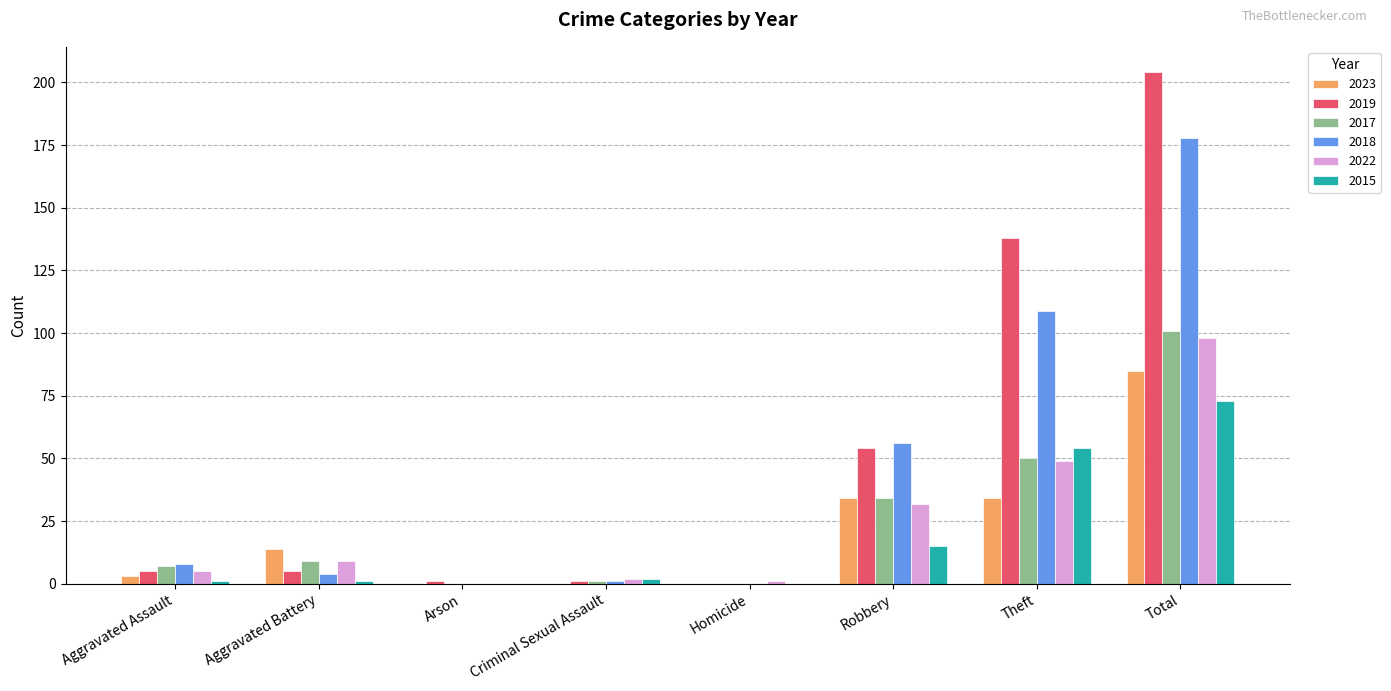

Read the 2015 value at Theft, to the nearest 10.

50